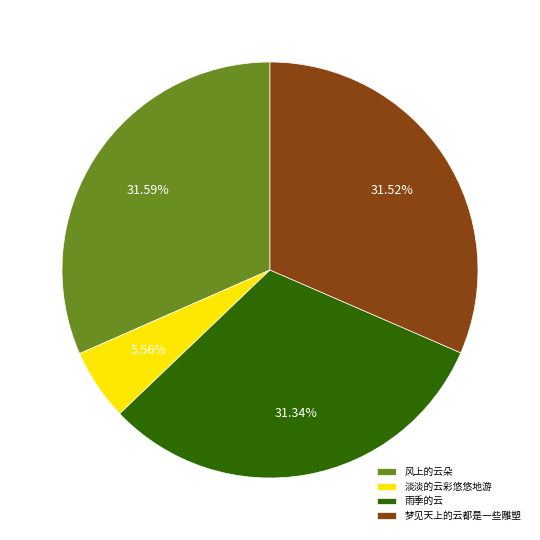

To the nearest percent, what portion does 梦见天上的云都是一些雕塑 represent?

32%